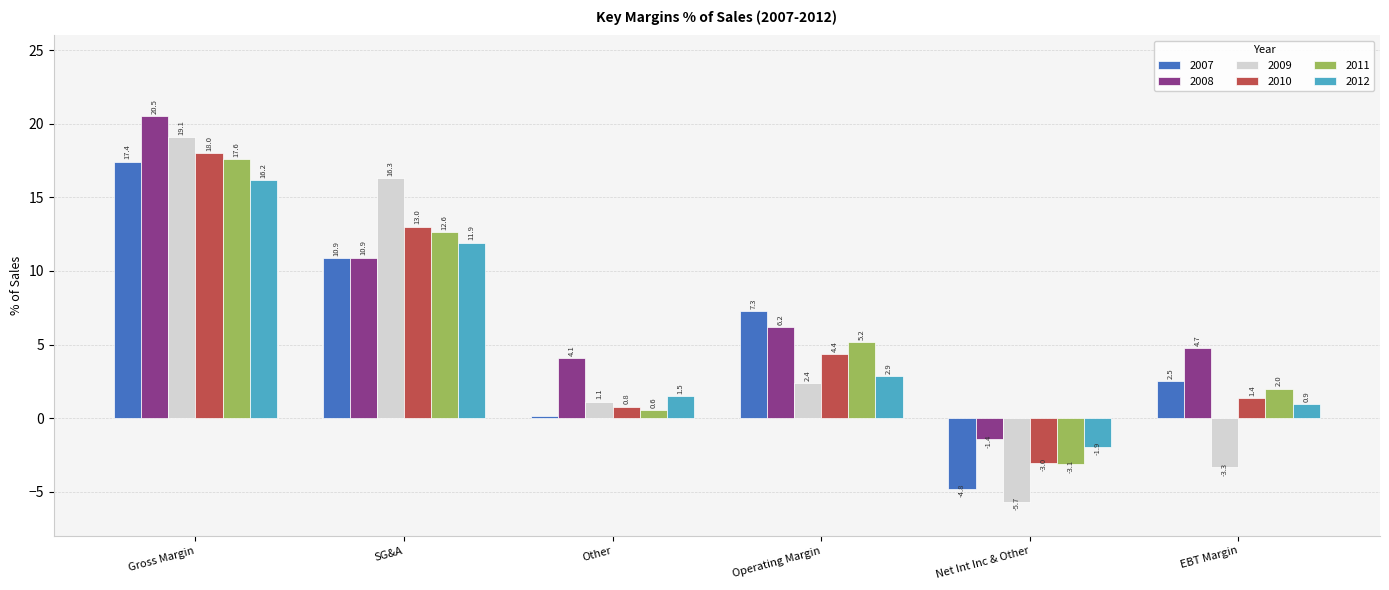

What is the lowest value of the 2008 series?

-1.4